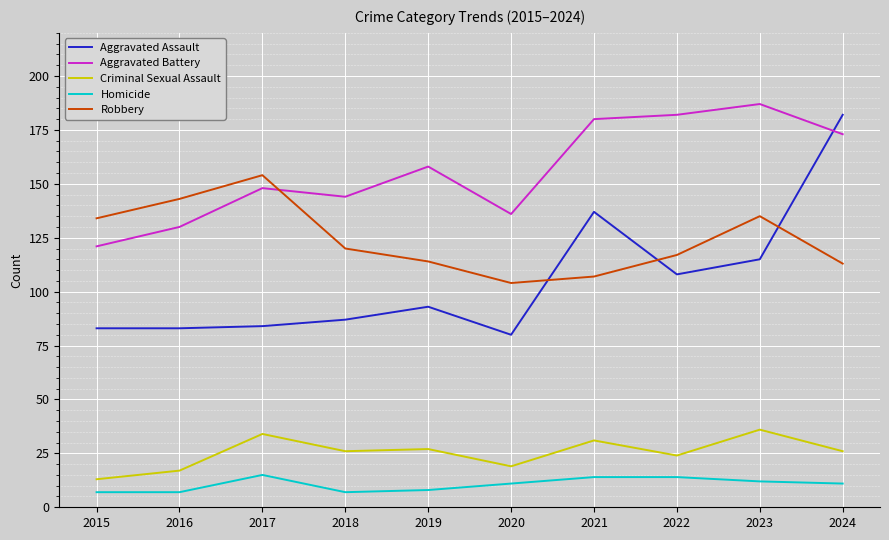

True or false: Robbery and Homicide cross at least once.

False